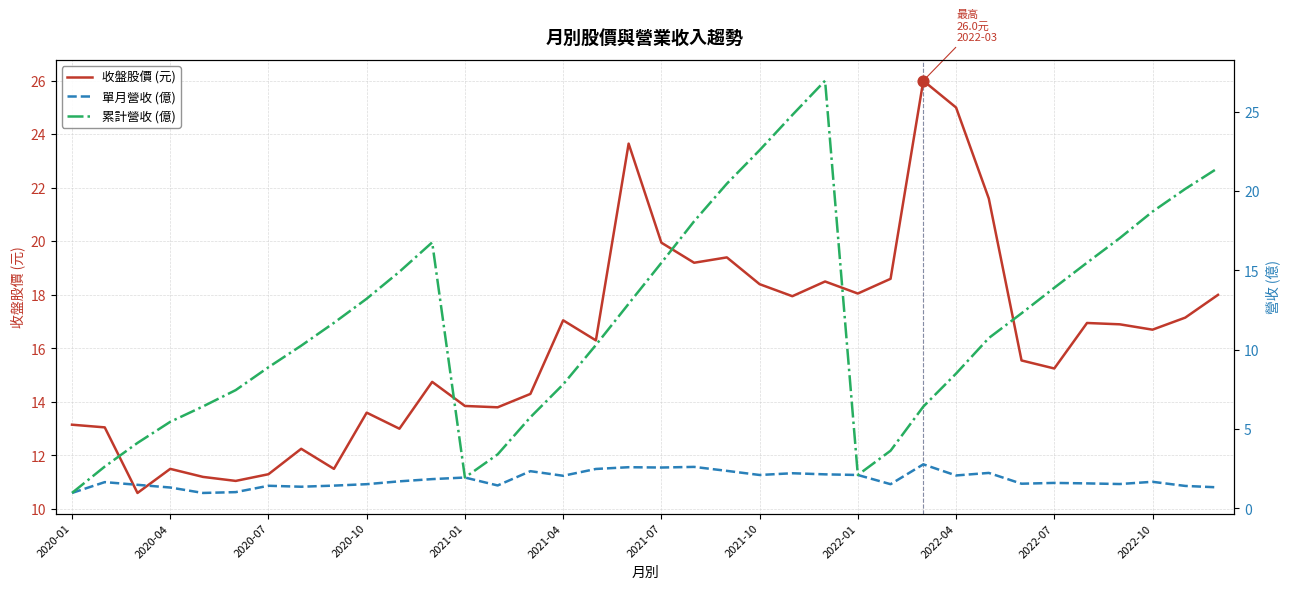

Which series reaches the minimum Y coordinate?

單月營收 (億)